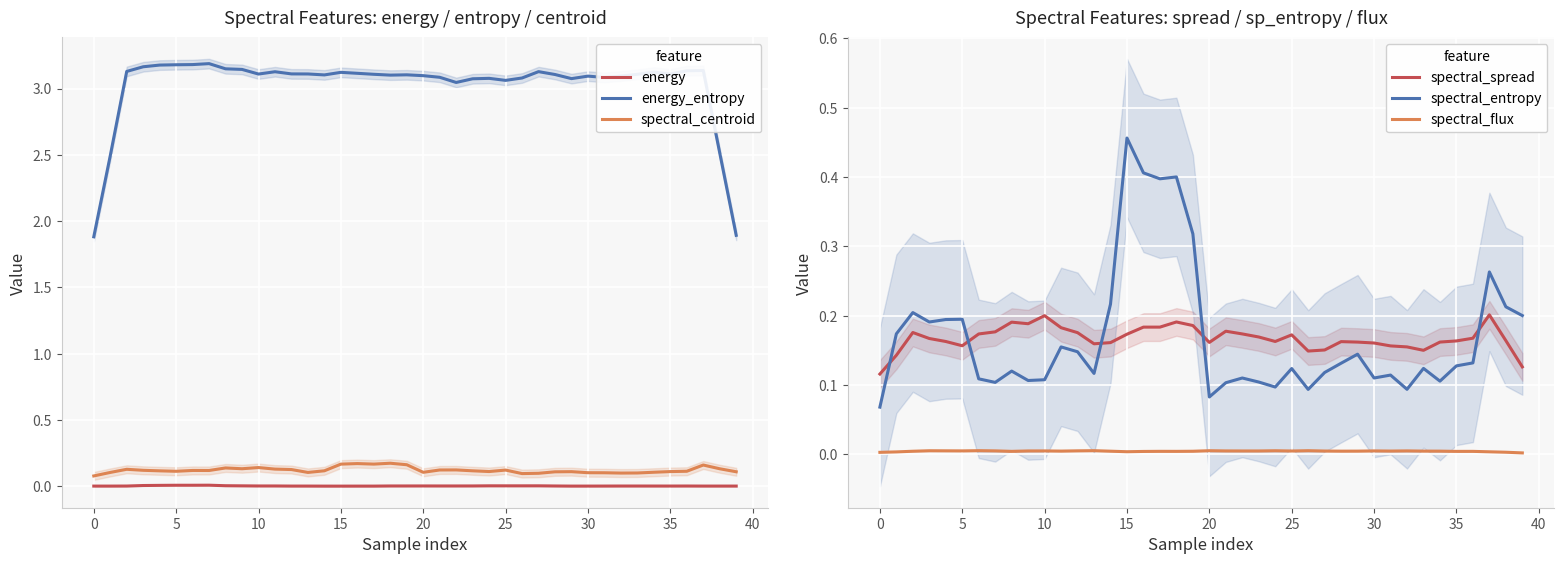

What is the label of the 27th point from the left?

26